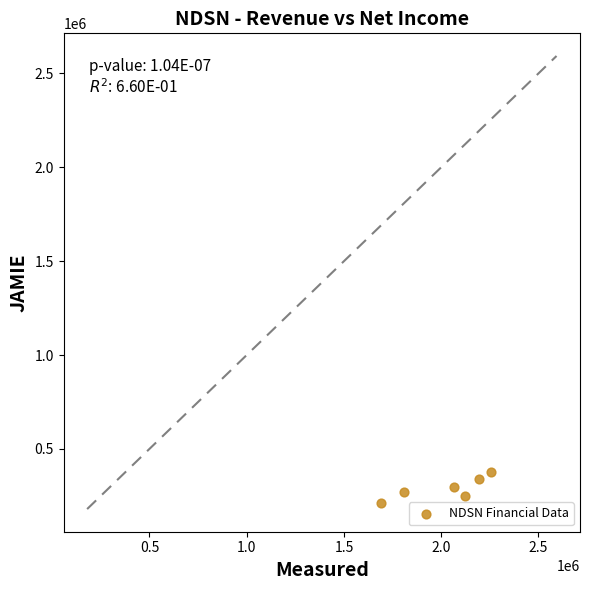

What is the average Y value?

290450